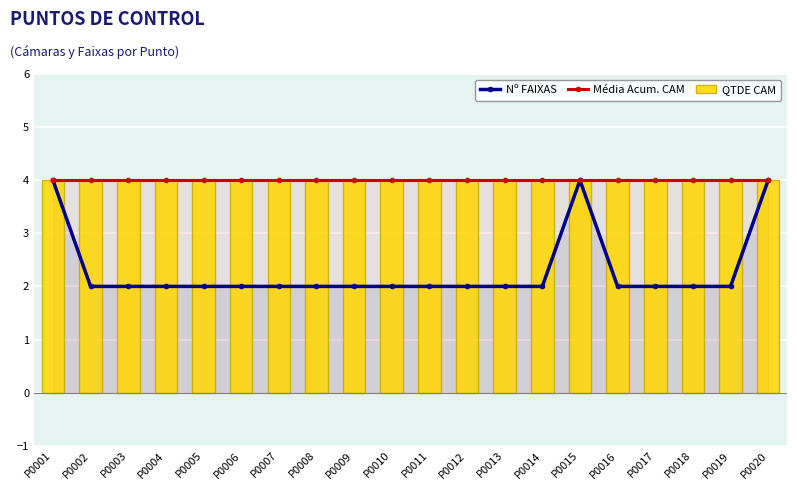

What is the total value across all series at P0001?

12